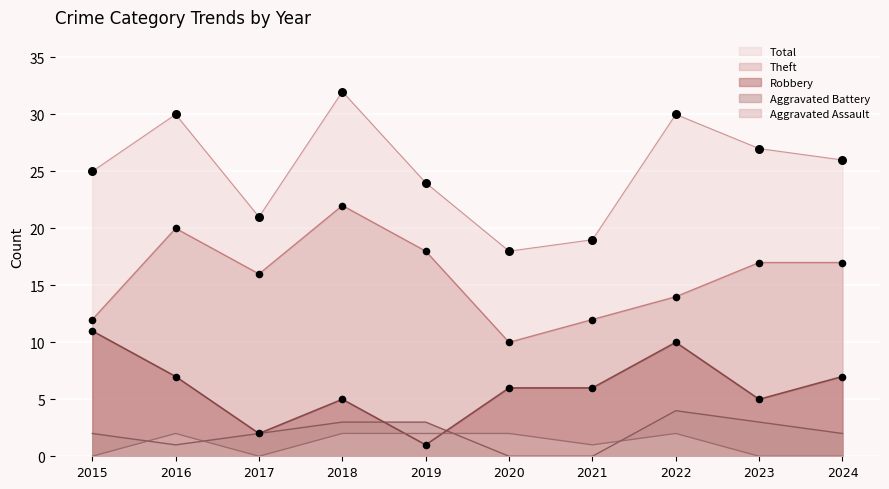

At how many categories does at least one series exceed 16?

10